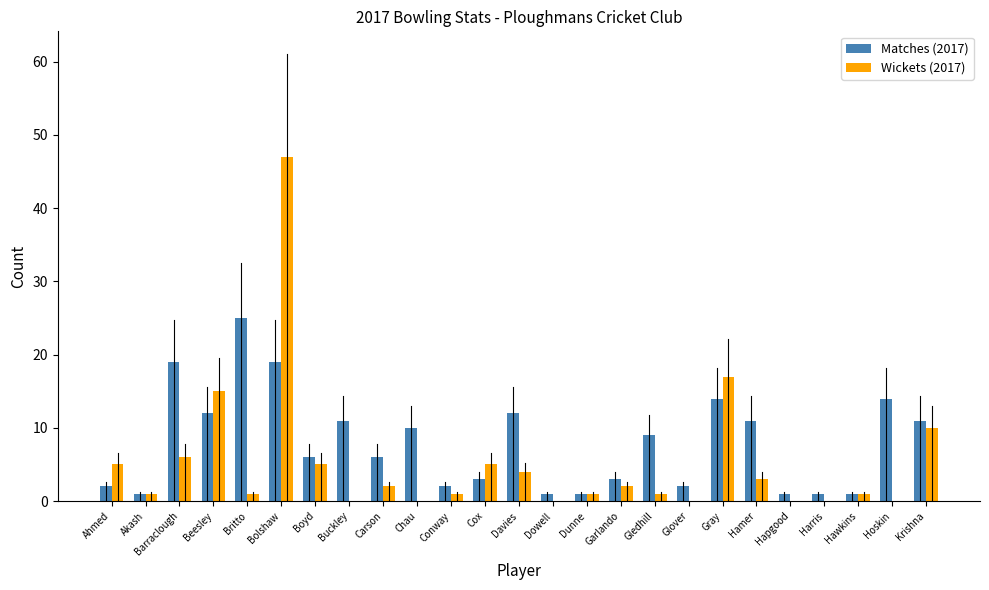

The Wickets (2017) series shows 0 at Hoskin. True or false?

True